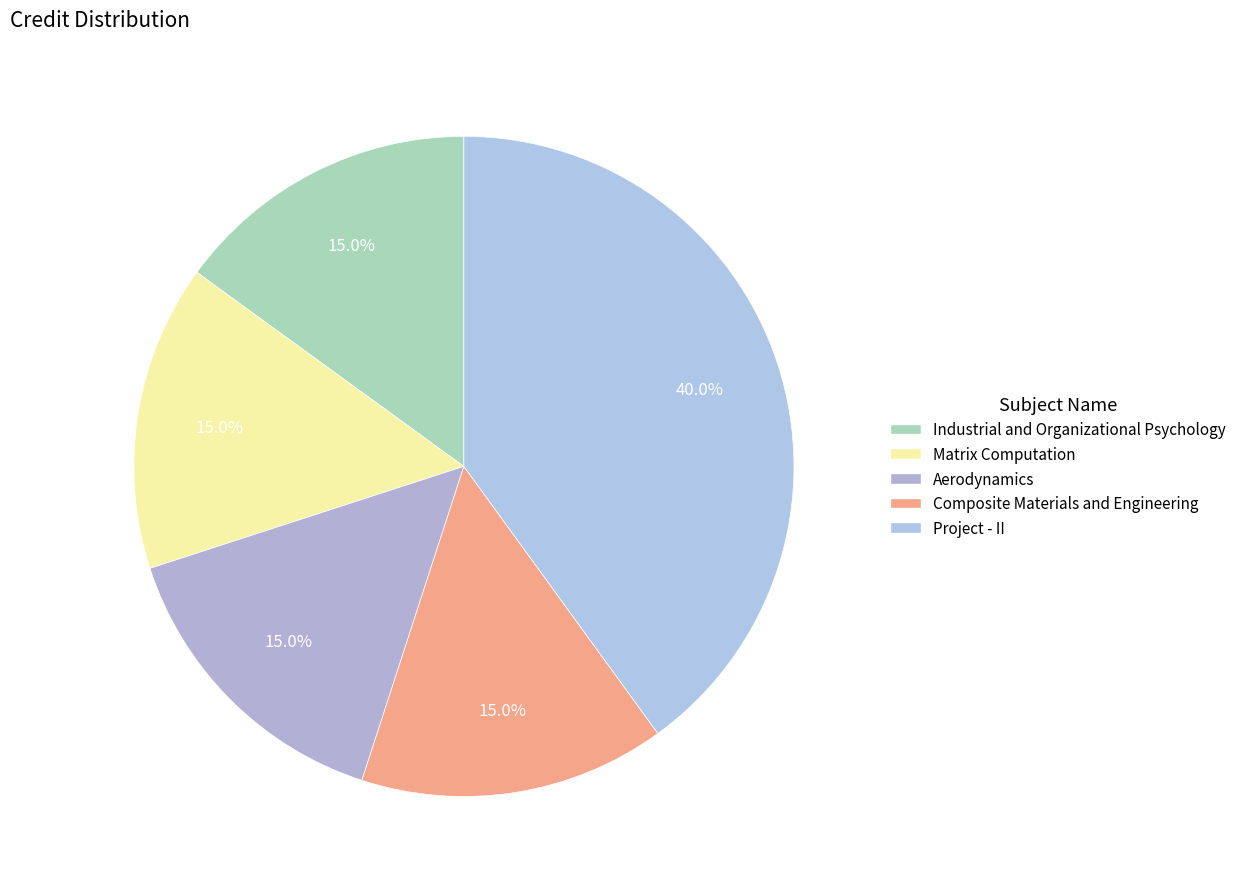

Count the number of slices in the pie.

5